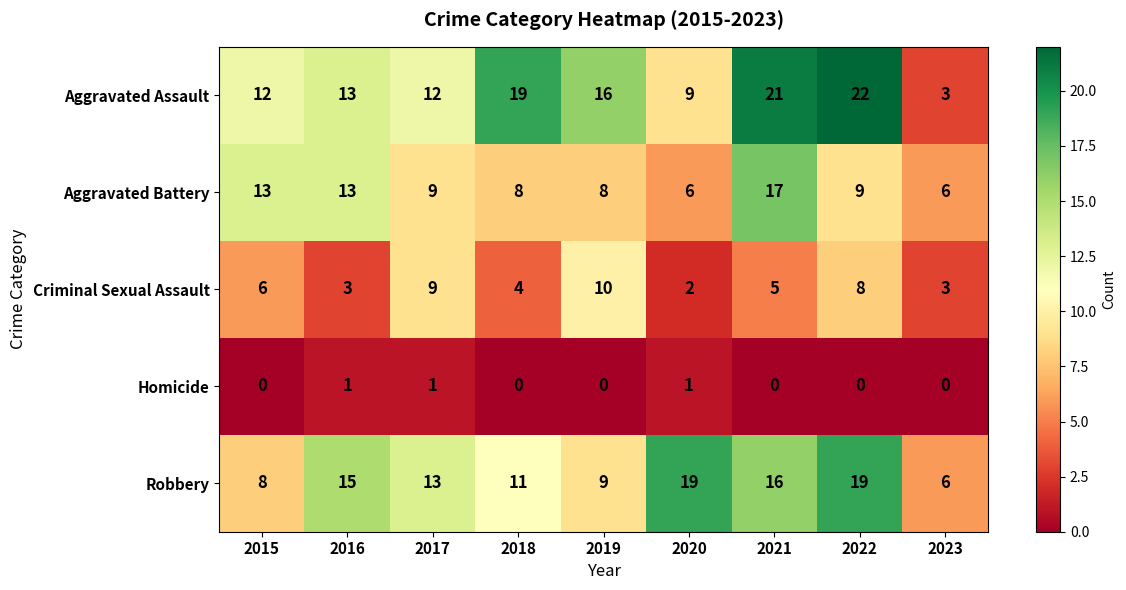

How many data points does each series have?

9